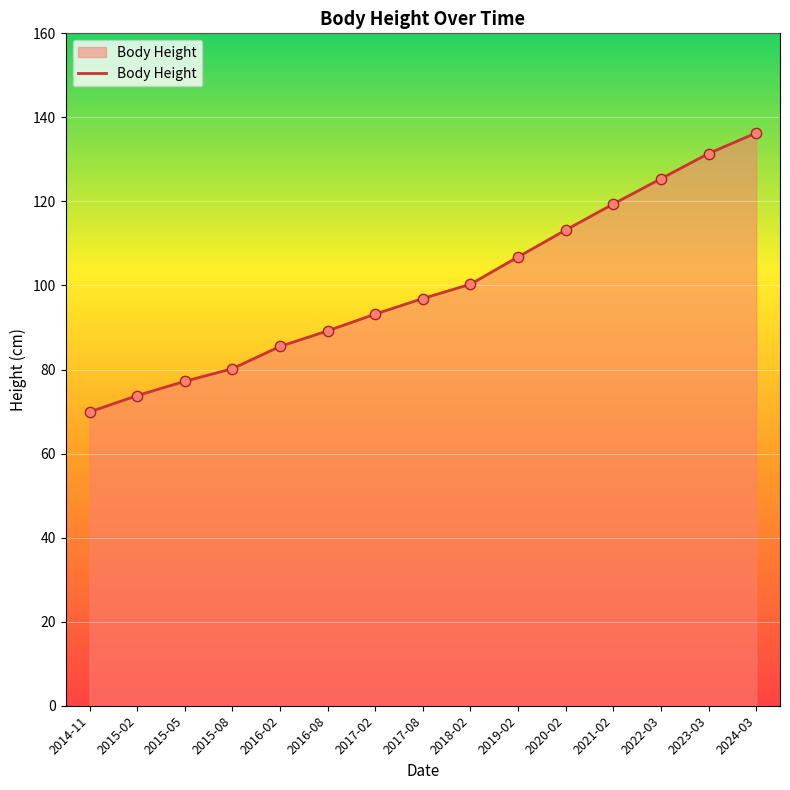

Which has a higher value, 2023-03 or 2015-05?

2023-03